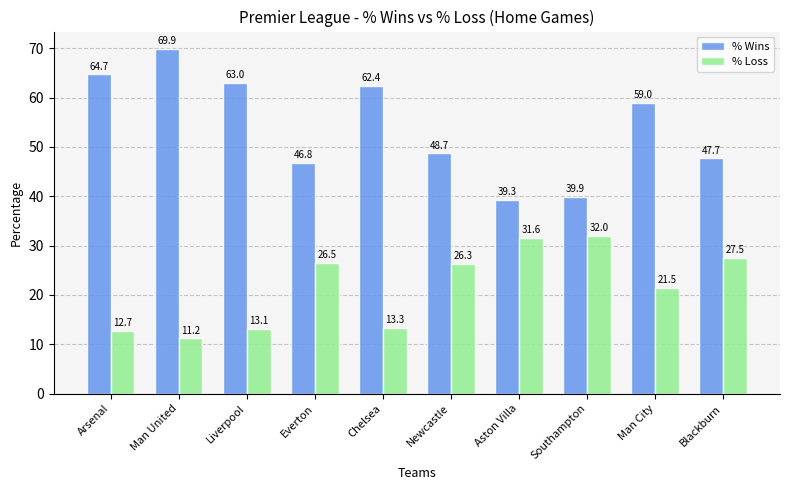

At which label is % Loss closest to 21?

Man City